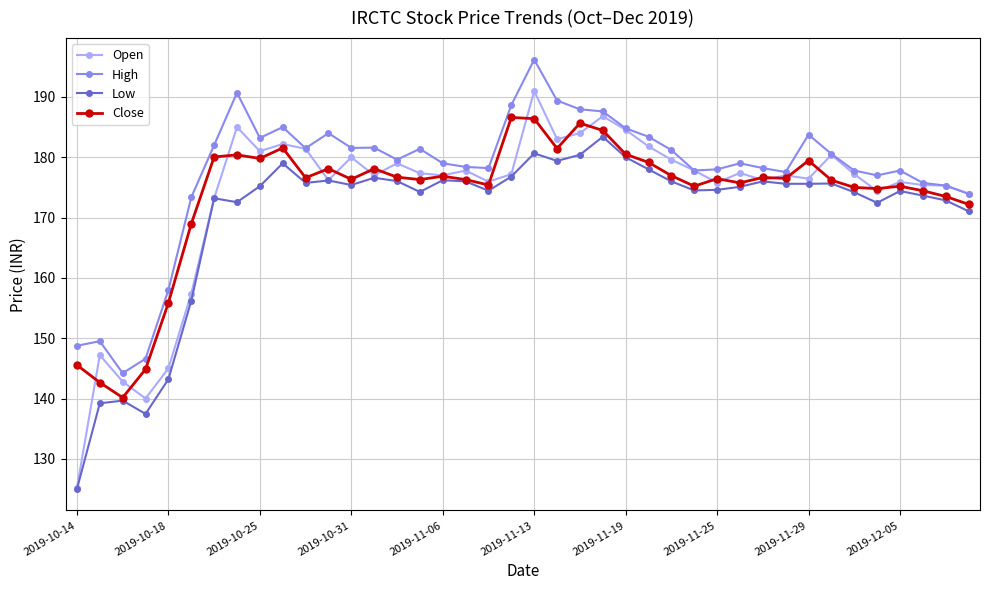

What is the value of the Open point at the 11th from the left?

181.4